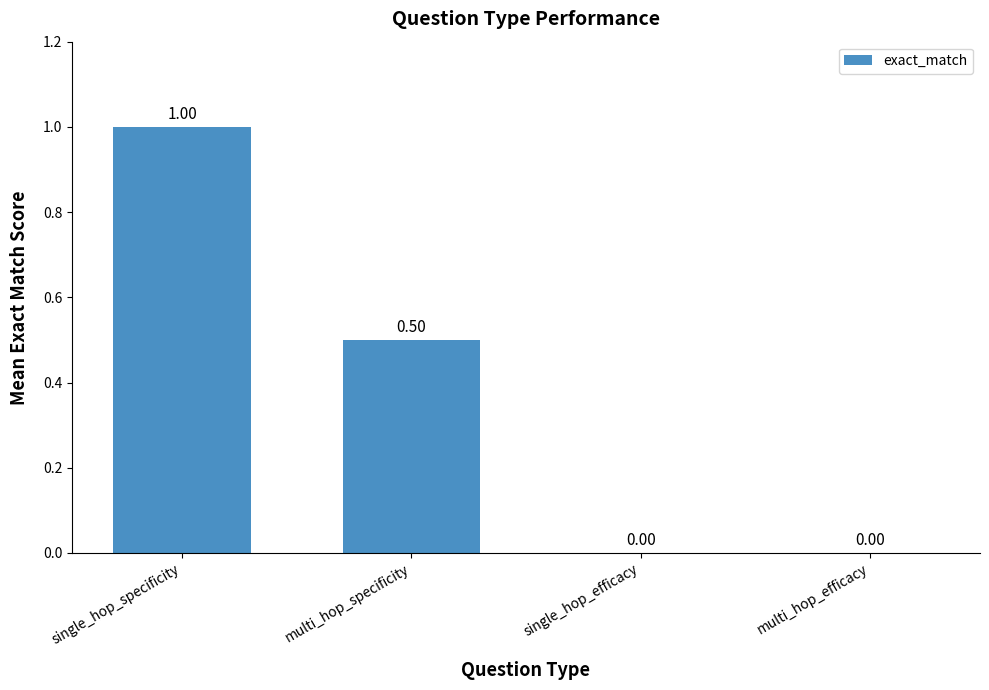

How many data points are above 0?

2